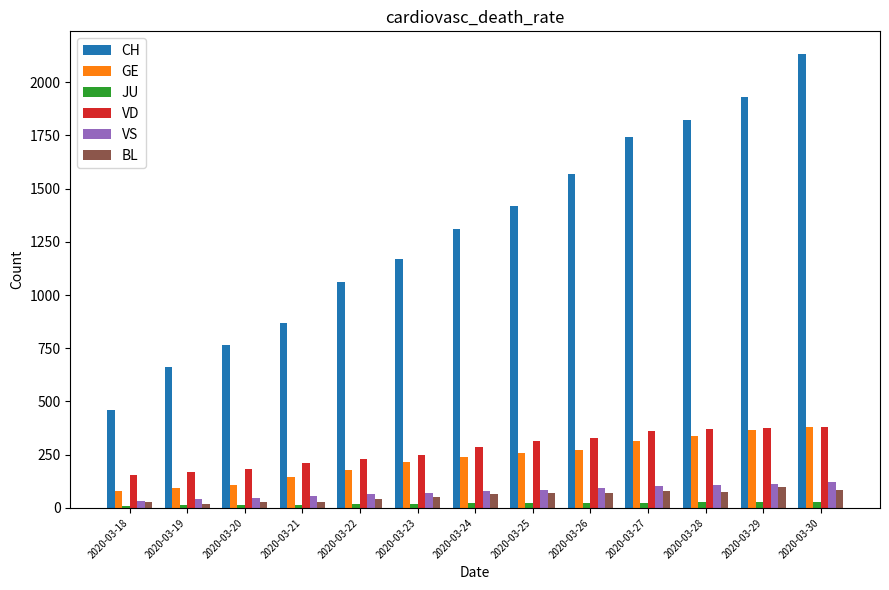

Is it true that CH equals 1743 at 2020-03-27?

True